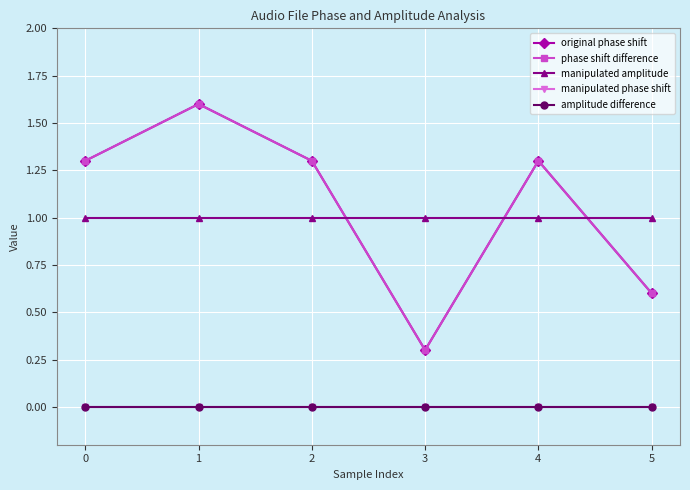

At which category is the sum across all series the highest?

1